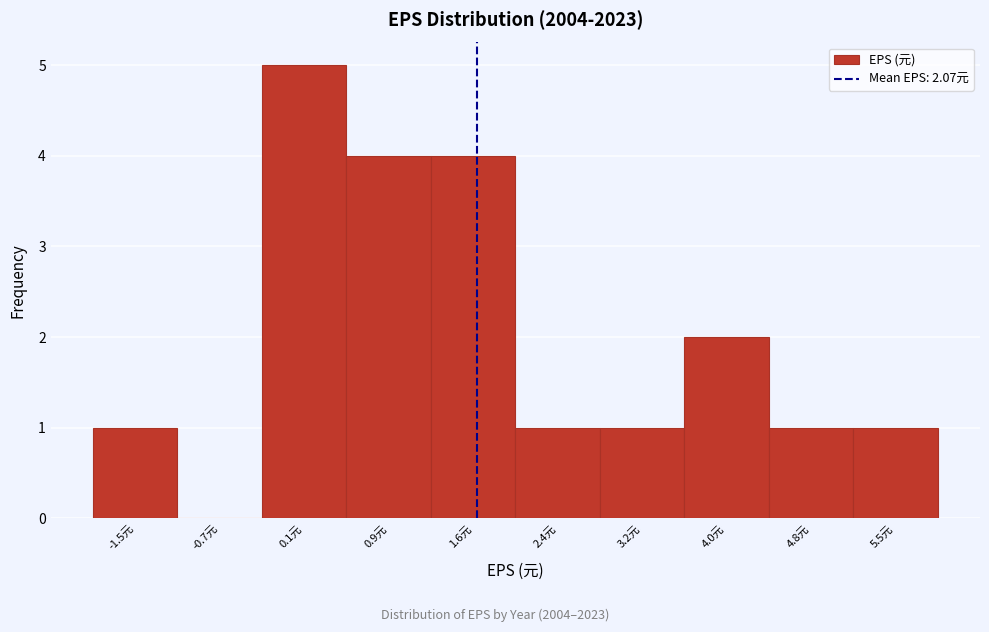

Reading left to right, list all the values displayed in this chart.

-1.5元=1	-0.7元=0	0.1元=5	0.9元=4	1.6元=4	2.4元=1	3.2元=1	4.0元=2	4.8元=1	5.5元=1